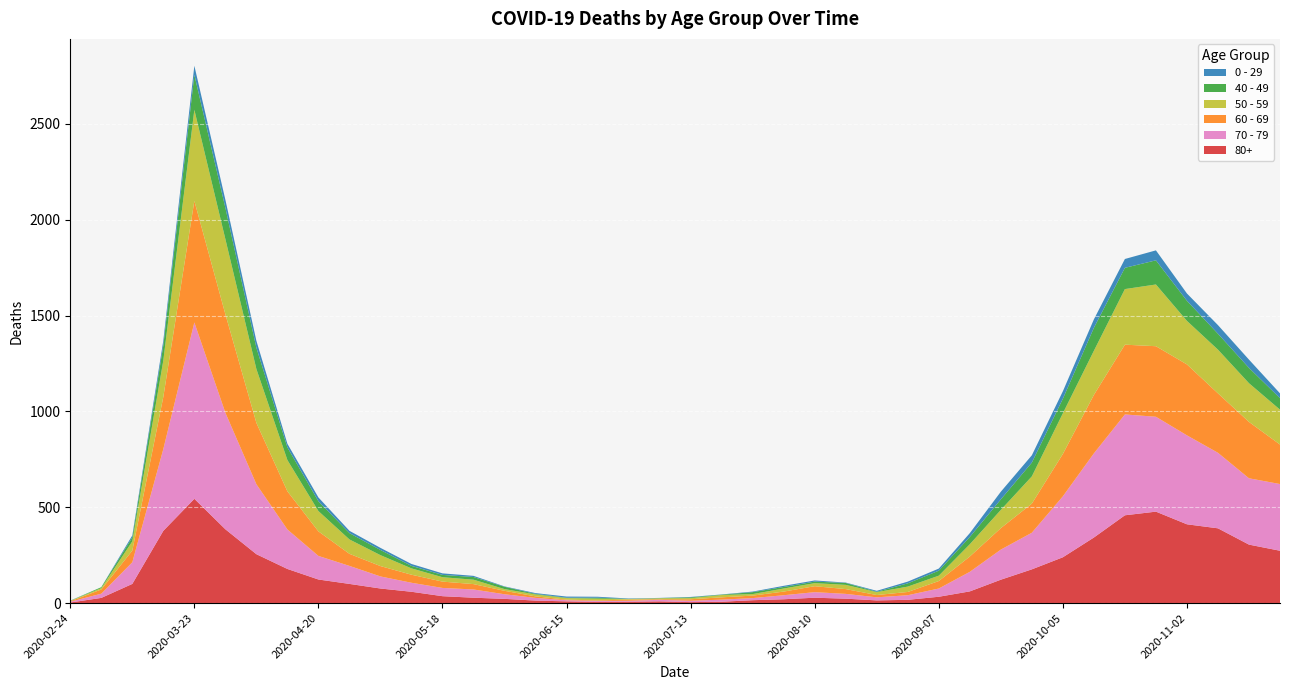

Reading left to right, what are all the values shown in this chart?

80+: 2020-02-24=3	2020-03-02=27	2020-03-09=100	2020-03-16=377	2020-03-23=544	2020-03-30=385	2020-04-06=255	2020-04-13=178	2020-04-20=123	2020-04-27=100	2020-05-04=76	2020-05-11=59	2020-05-18=36	2020-05-25=28	2020-06-01=22	2020-06-08=13	2020-06-15=9	2020-06-22=6	2020-06-29=7	2020-07-06=9	2020-07-13=5	2020-07-20=7	2020-07-27=15	2020-08-03=20	2020-08-10=28	2020-08-17=23	2020-08-24=14	2020-08-31=17	2020-09-07=33	2020-09-14=61	2020-09-21=122	2020-09-28=176	2020-10-05=239	2020-10-12=342	2020-10-19=458	2020-10-26=477	2020-11-02=411	2020-11-09=390	2020-11-16=305	2020-11-23=273
70 - 79: 2020-02-24=4	2020-03-02=22	2020-03-09=113	2020-03-16=427	2020-03-23=920	2020-03-30=608	2020-04-06=365	2020-04-13=206	2020-04-20=123	2020-04-27=94	2020-05-04=63	2020-05-11=47	2020-05-18=43	2020-05-25=43	2020-06-01=24	2020-06-08=14	2020-06-15=6	2020-06-22=5	2020-06-29=5	2020-07-06=8	2020-07-13=7	2020-07-20=11	2020-07-27=11	2020-08-03=21	2020-08-10=29	2020-08-17=25	2020-08-24=16	2020-08-31=24	2020-09-07=43	2020-09-14=102	2020-09-21=157	2020-09-28=191	2020-10-05=318	2020-10-12=439	2020-10-19=526	2020-10-26=495	2020-11-02=464	2020-11-09=394	2020-11-16=346	2020-11-23=348
60 - 69: 2020-02-24=2	2020-03-02=22	2020-03-09=61	2020-03-16=272	2020-03-23=634	2020-03-30=514	2020-04-06=320	2020-04-13=199	2020-04-20=128	2020-04-27=63	2020-05-04=54	2020-05-11=42	2020-05-18=33	2020-05-25=28	2020-06-01=18	2020-06-08=8	2020-06-15=3	2020-06-22=3	2020-06-29=6	2020-07-06=3	2020-07-13=8	2020-07-20=12	2020-07-27=13	2020-08-03=19	2020-08-10=31	2020-08-17=25	2020-08-24=12	2020-08-31=17	2020-09-07=39	2020-09-14=80	2020-09-21=112	2020-09-28=152	2020-10-05=221	2020-10-12=305	2020-10-19=364	2020-10-26=368	2020-11-02=370	2020-11-09=310	2020-11-16=294	2020-11-23=206
50 - 59: 2020-02-24=3	2020-03-02=7	2020-03-09=48	2020-03-16=190	2020-03-23=475	2020-03-30=392	2020-04-06=281	2020-04-13=163	2020-04-20=106	2020-04-27=75	2020-05-04=57	2020-05-11=33	2020-05-18=23	2020-05-25=23	2020-06-01=9	2020-06-08=10	2020-06-15=8	2020-06-22=9	2020-06-29=3	2020-07-06=5	2020-07-13=6	2020-07-20=12	2020-07-27=8	2020-08-03=16	2020-08-10=16	2020-08-17=22	2020-08-24=15	2020-08-31=28	2020-09-07=28	2020-09-14=64	2020-09-21=95	2020-09-28=142	2020-10-05=212	2020-10-12=230	2020-10-19=290	2020-10-26=322	2020-11-02=227	2020-11-09=228	2020-11-16=202	2020-11-23=182
40 - 49: 2020-02-24=0	2020-03-02=5	2020-03-09=21	2020-03-16=79	2020-03-23=183	2020-03-30=163	2020-04-06=111	2020-04-13=66	2020-04-20=51	2020-04-27=33	2020-05-04=27	2020-05-11=13	2020-05-18=12	2020-05-25=14	2020-06-01=12	2020-06-08=3	2020-06-15=2	2020-06-22=5	2020-06-29=1	2020-07-06=1	2020-07-13=4	2020-07-20=2	2020-07-27=10	2020-08-03=8	2020-08-10=8	2020-08-17=10	2020-08-24=2	2020-08-31=17	2020-09-07=26	2020-09-14=38	2020-09-21=55	2020-09-28=72	2020-10-05=76	2020-10-12=120	2020-10-19=111	2020-10-26=126	2020-11-02=105	2020-11-09=83	2020-11-16=80	2020-11-23=60
0 - 29: 2020-02-24=1	2020-03-02=0	2020-03-09=10	2020-03-16=25	2020-03-23=47	2020-03-30=42	2020-04-06=36	2020-04-13=19	2020-04-20=20	2020-04-27=12	2020-05-04=11	2020-05-11=10	2020-05-18=8	2020-05-25=6	2020-06-01=2	2020-06-08=4	2020-06-15=6	2020-06-22=5	2020-06-29=2	2020-07-06=1	2020-07-13=2	2020-07-20=1	2020-07-27=3	2020-08-03=6	2020-08-10=6	2020-08-17=2	2020-08-24=5	2020-08-31=9	2020-09-07=11	2020-09-14=20	2020-09-21=40	2020-09-28=38	2020-10-05=39	2020-10-12=44	2020-10-19=46	2020-10-26=52	2020-11-02=38	2020-11-09=45	2020-11-16=43	2020-11-23=25